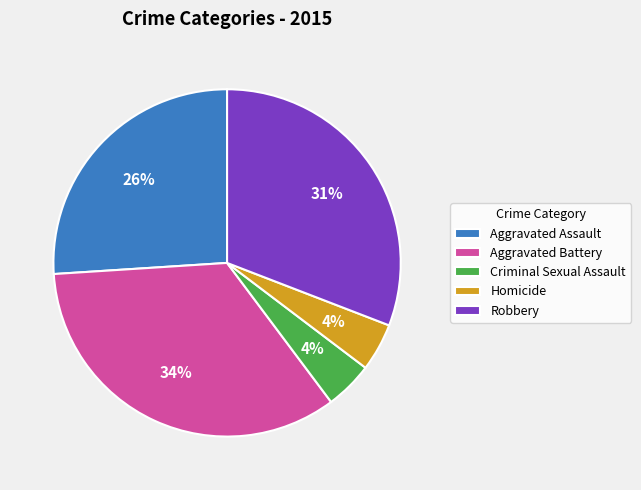

Combined, do Robbery and Homicide account for over 50%?

No